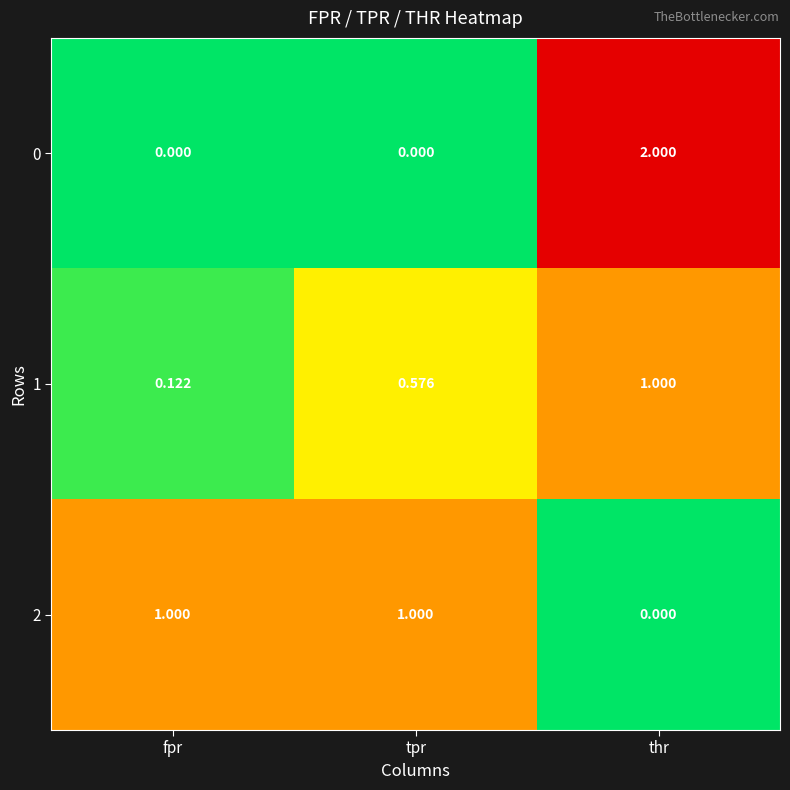

At which label does 2 reach its minimum?

thr